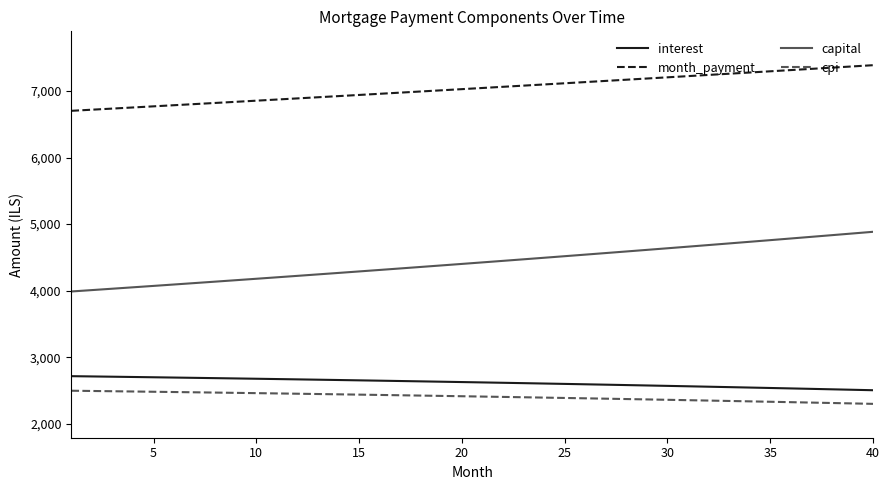

True or false: interest and month_payment cross at least once.

False